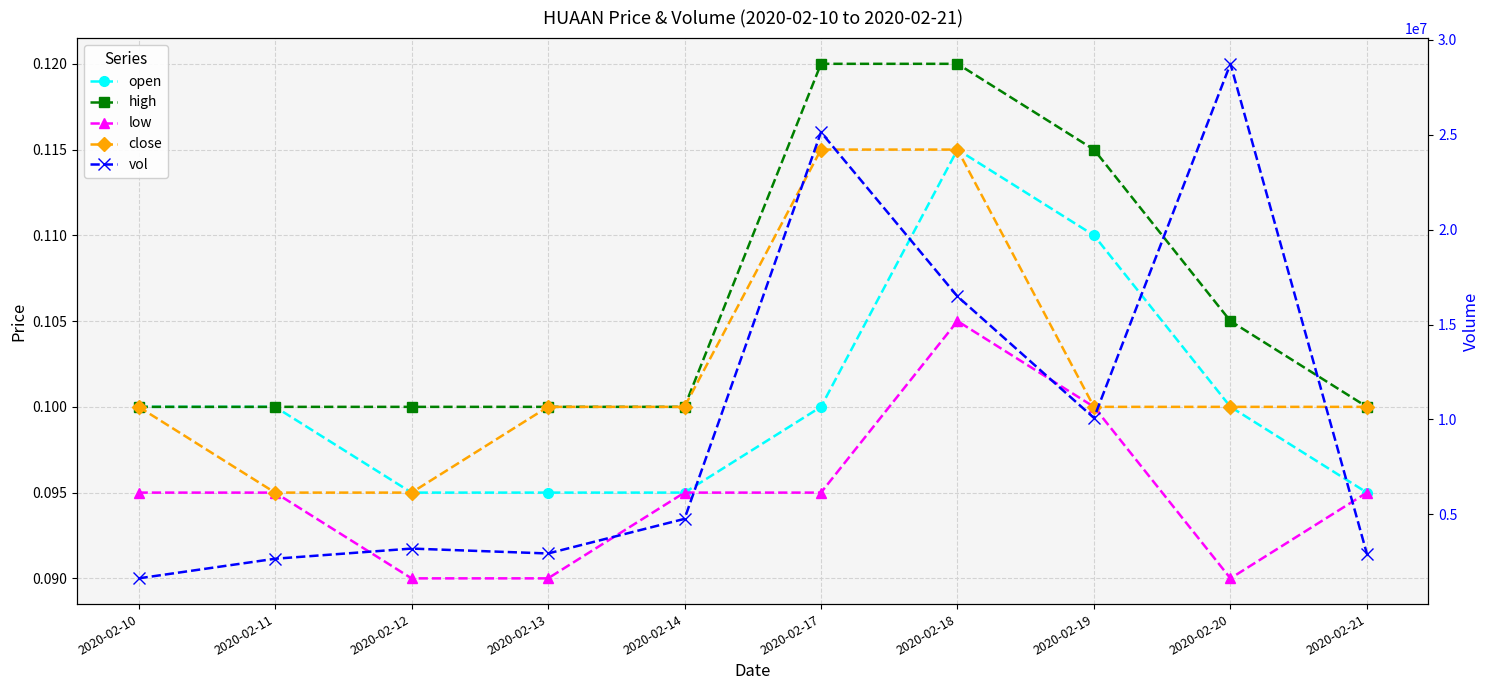

What is the total value across all series at 2020-02-20?

28735200.4